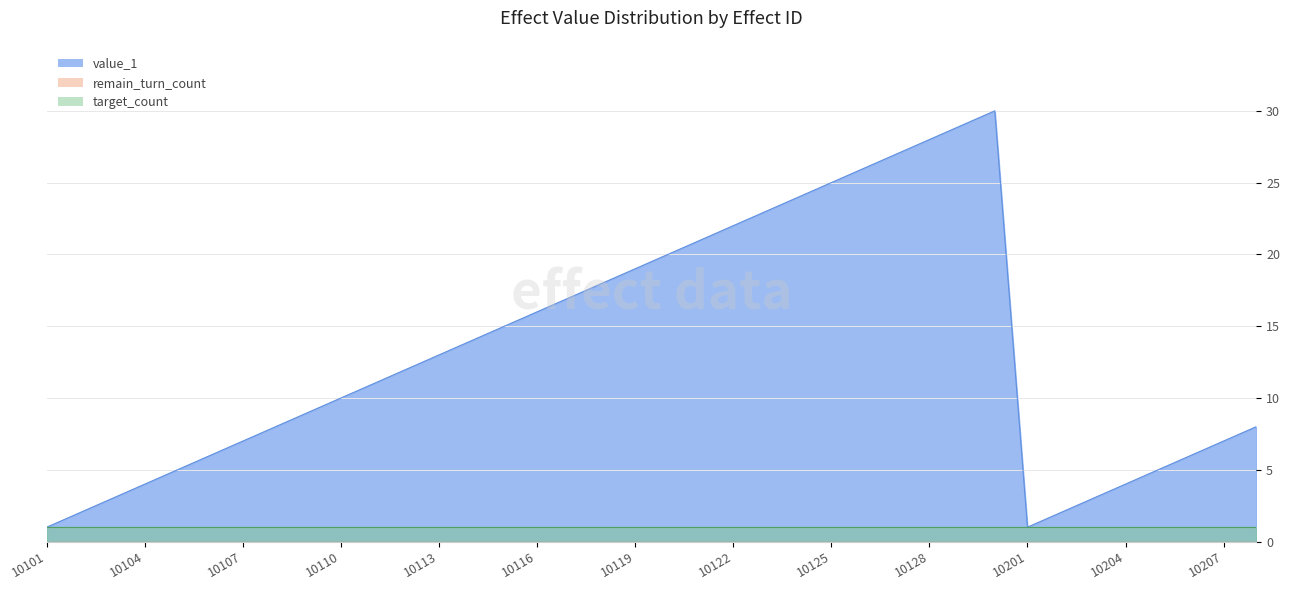

True or false: target_count and remain_turn_count cross at least once.

False